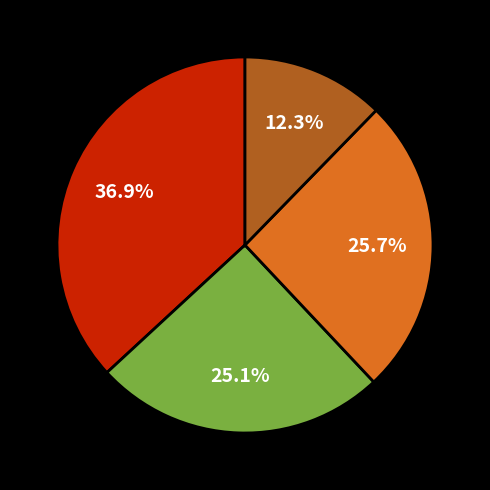

Is there a majority slice in this chart?

No